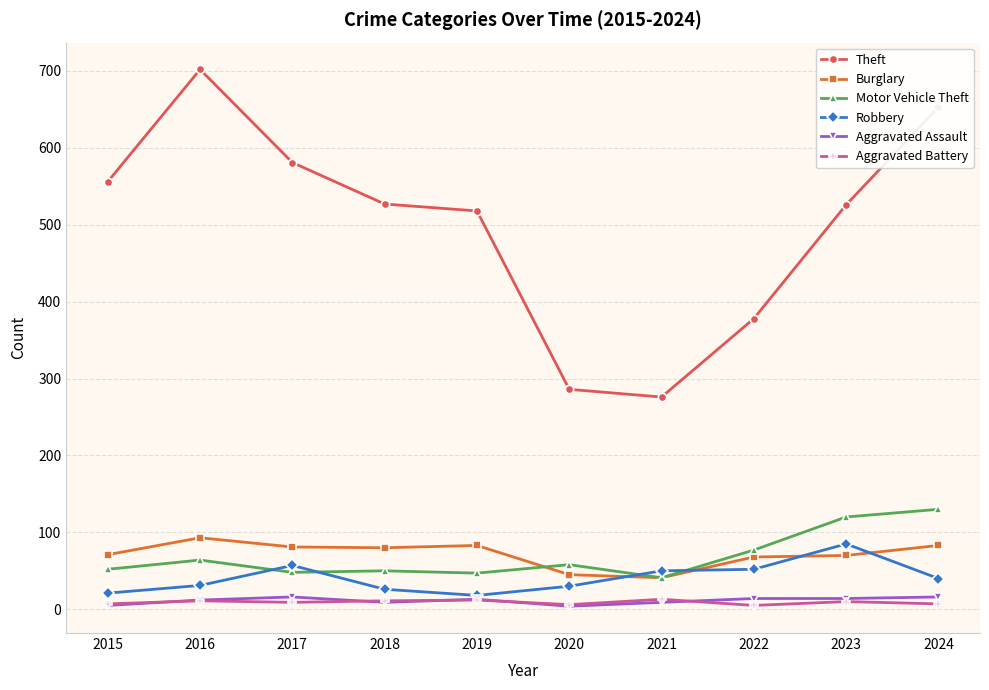

What are all the series names shown in the legend?

Theft, Burglary, Motor Vehicle Theft, Robbery, Aggravated Assault, Aggravated Battery